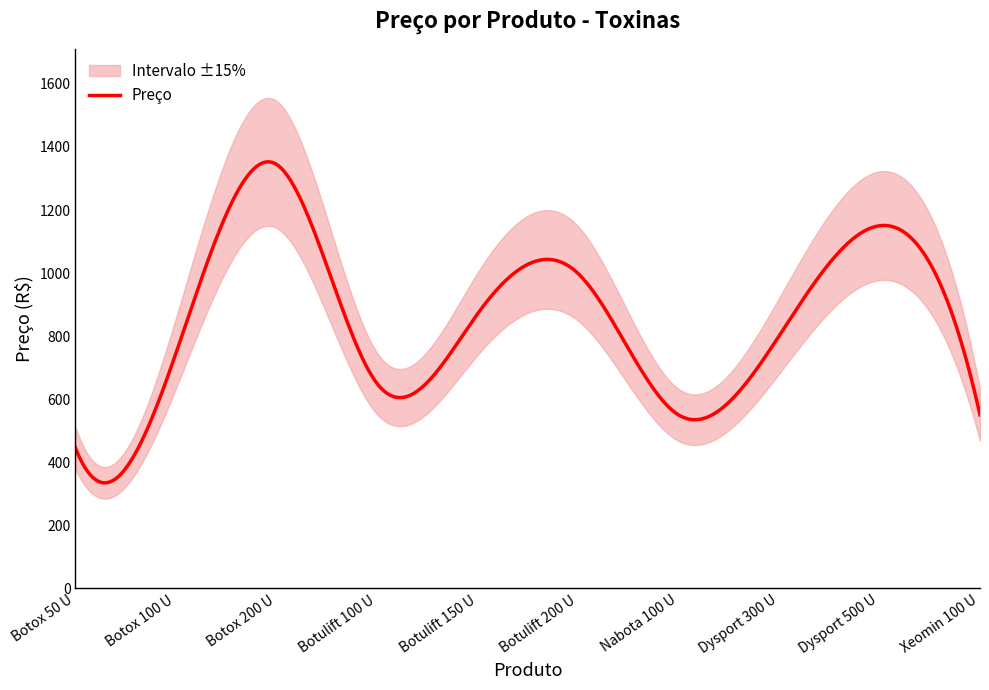

True or false: Preço has a value of 550 at Nabota 100 U.

True